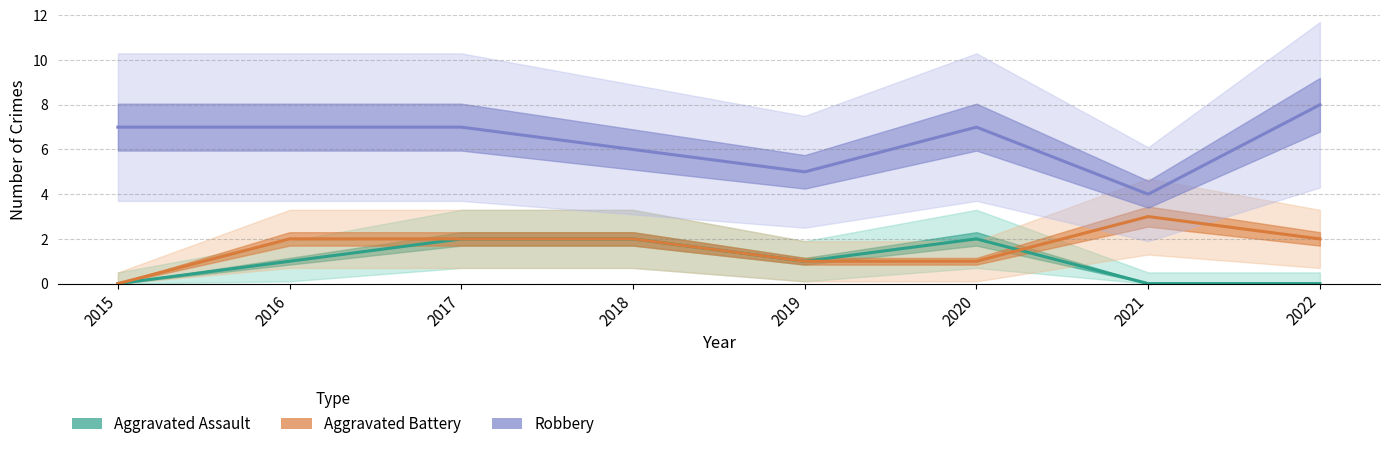

List the labels in order of Robbery value, largest first.

2022, 2015, 2016, 2017, 2020, 2018, 2019, 2021